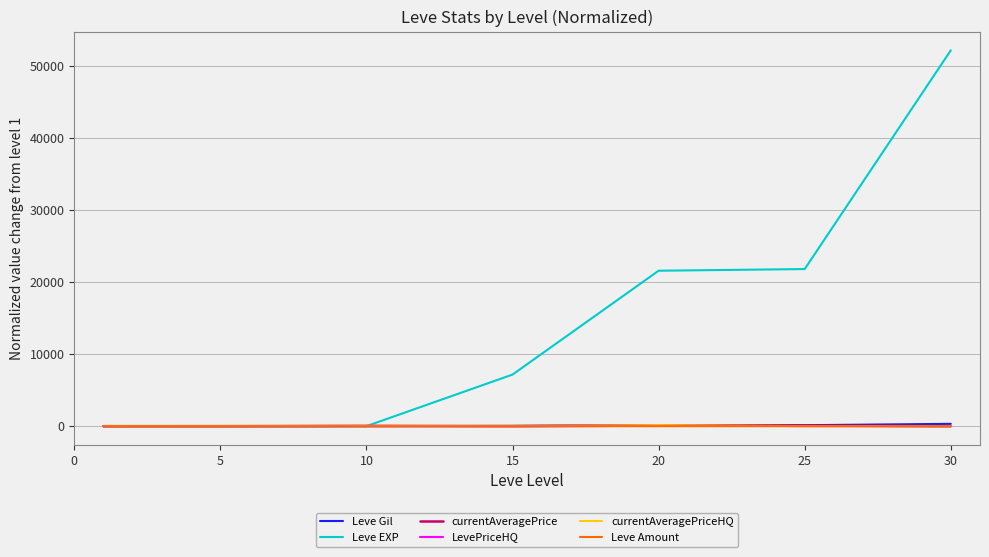

List the series in order of their peak value, highest first.

Leve EXP, Leve Gil, LevePriceHQ, currentAveragePriceHQ, currentAveragePrice, Leve Amount